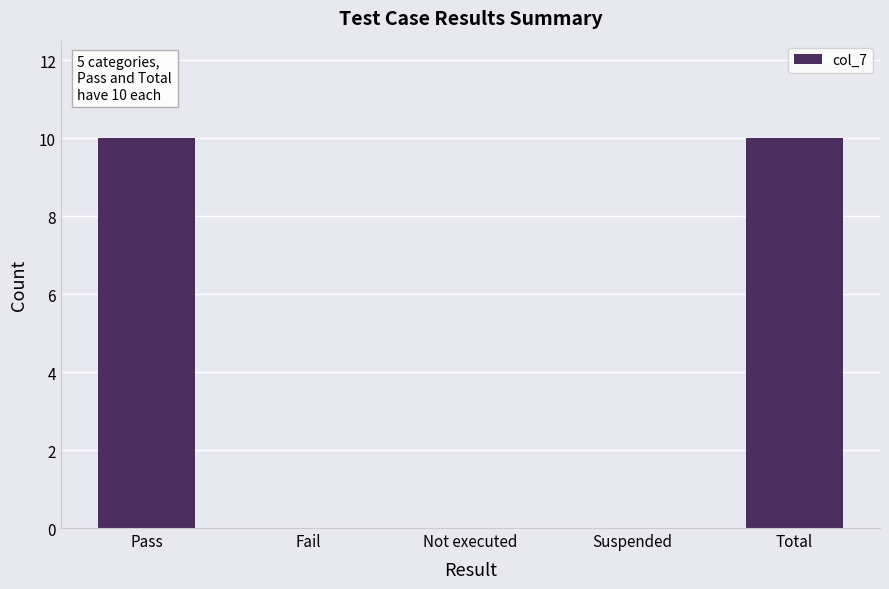

What is the difference between the values at Not executed and Total?

10